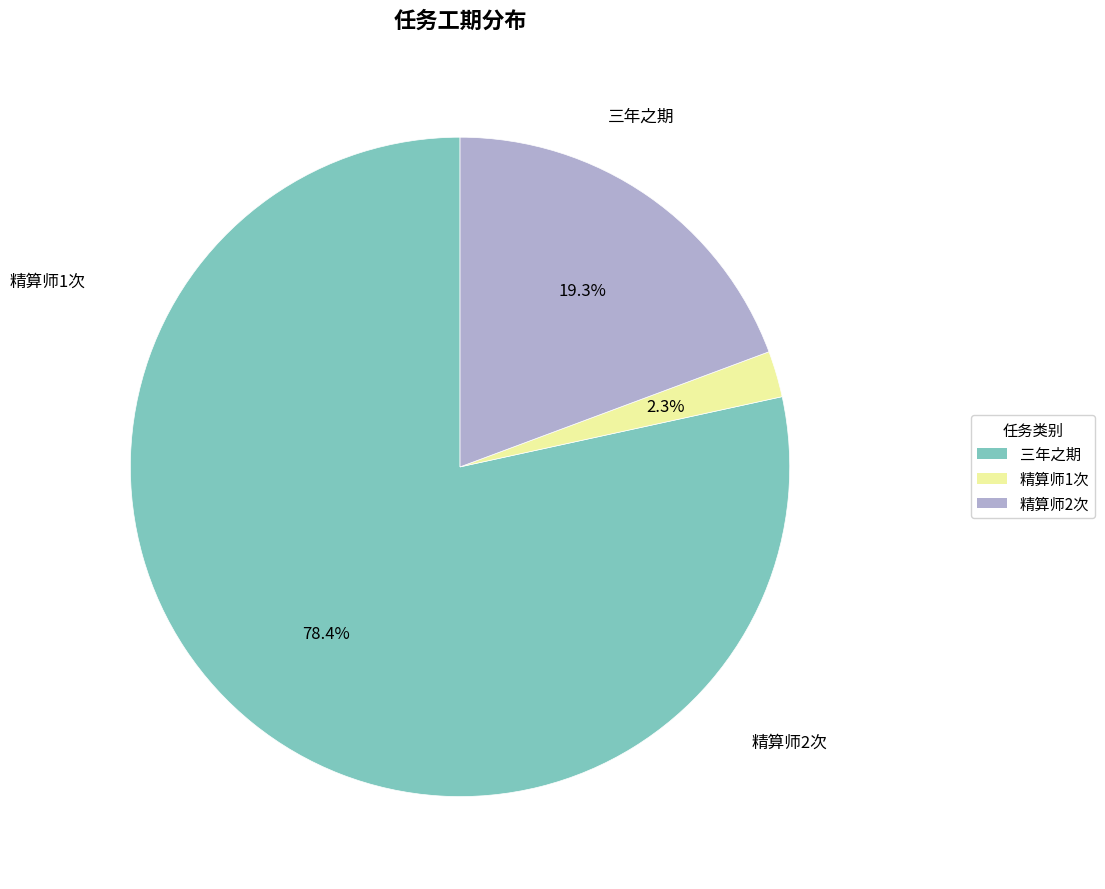

Does any single category account for the majority?

Yes